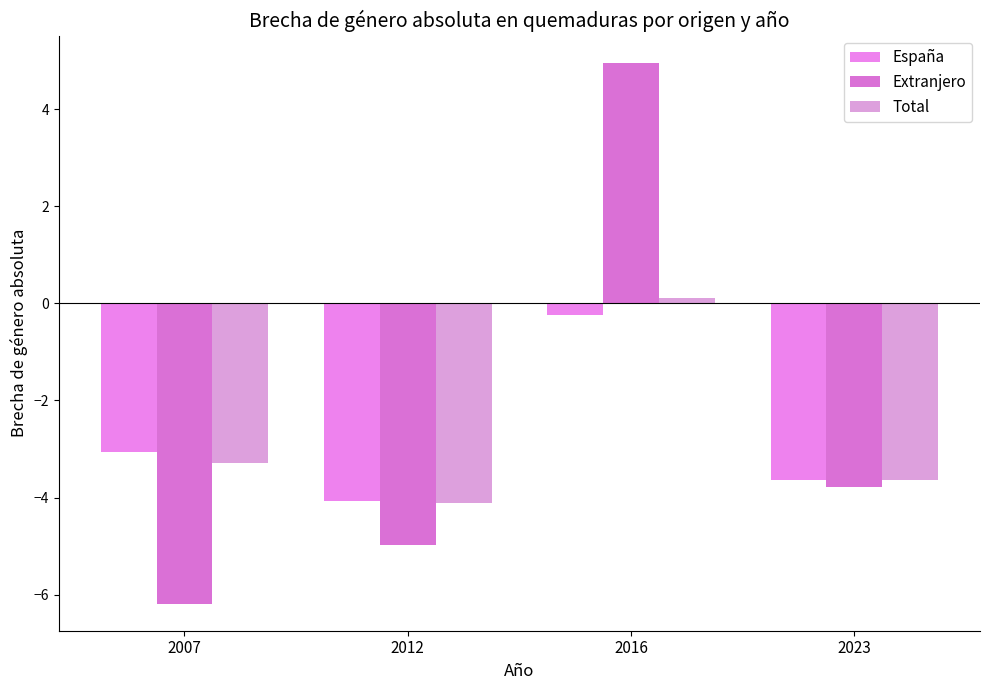

Reading left to right, transcribe all the data shown in this chart.

España: 2007=-3.1	2012=-4.1	2016=-0.2	2023=-3.6
Extranjero: 2007=-6.2	2012=-5.0	2016=5.0	2023=-3.8
Total: 2007=-3.3	2012=-4.1	2016=0.1	2023=-3.6